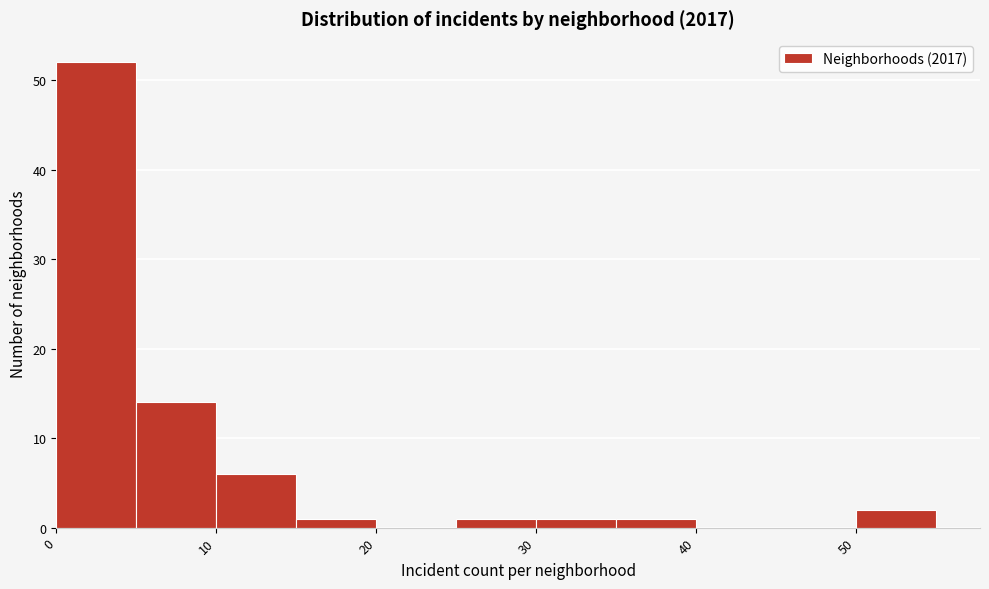

How tall is the bar that spans 50 to 55 on the x-axis? The values are not printed on the chart, so give them approximately, as read against the axis.

2